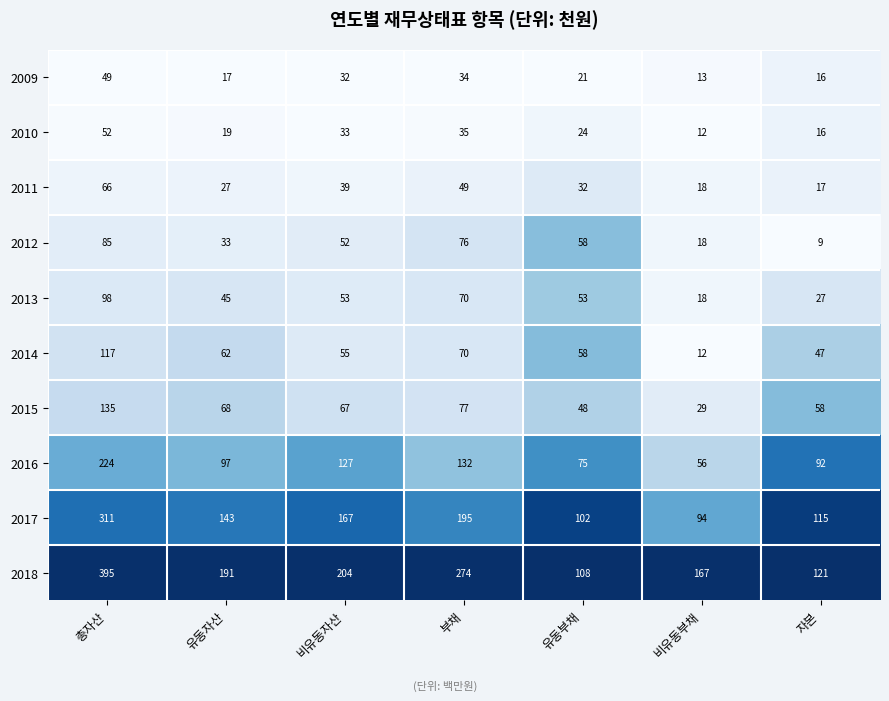

Which label corresponds to the smallest value in the chart?

자본